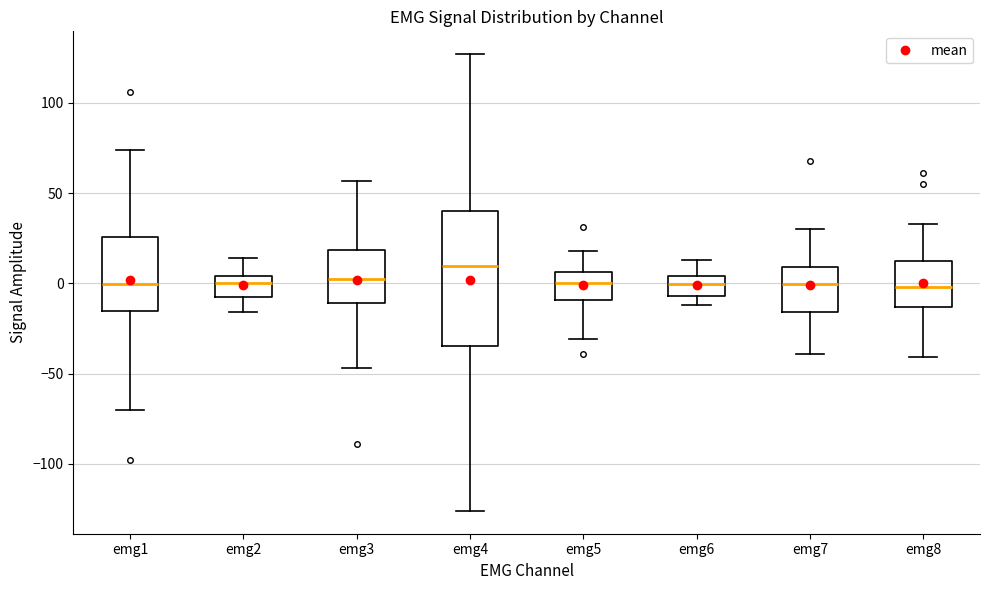

Where does the upper whisker of the box for emg6 end on the y-axis? The values are not printed on the chart, so give them approximately, as read against the axis.

15